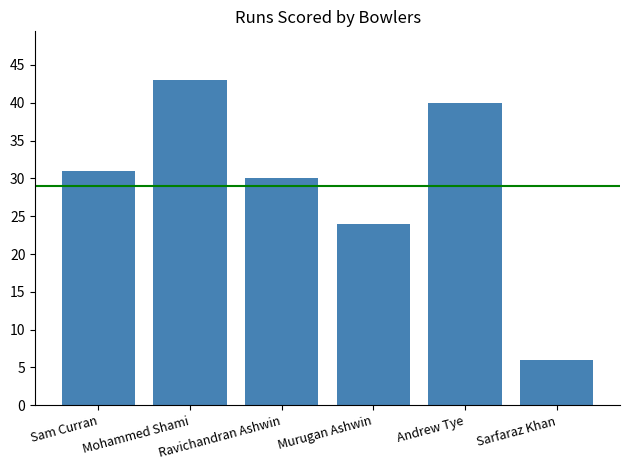

How many bars are there in total?

6